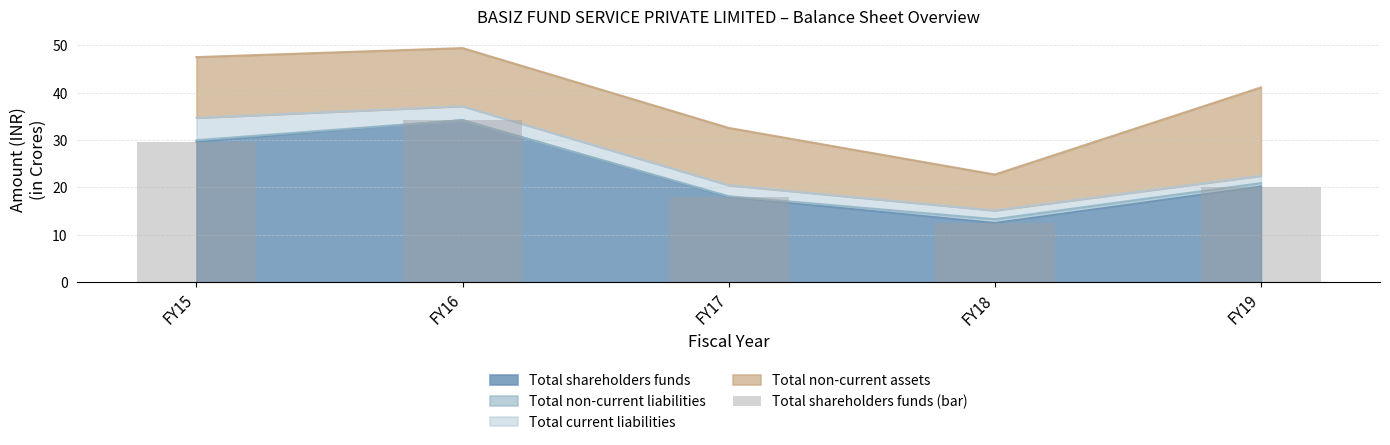

List the labels in order of value, largest first.

FY16, FY15, FY19, FY17, FY18